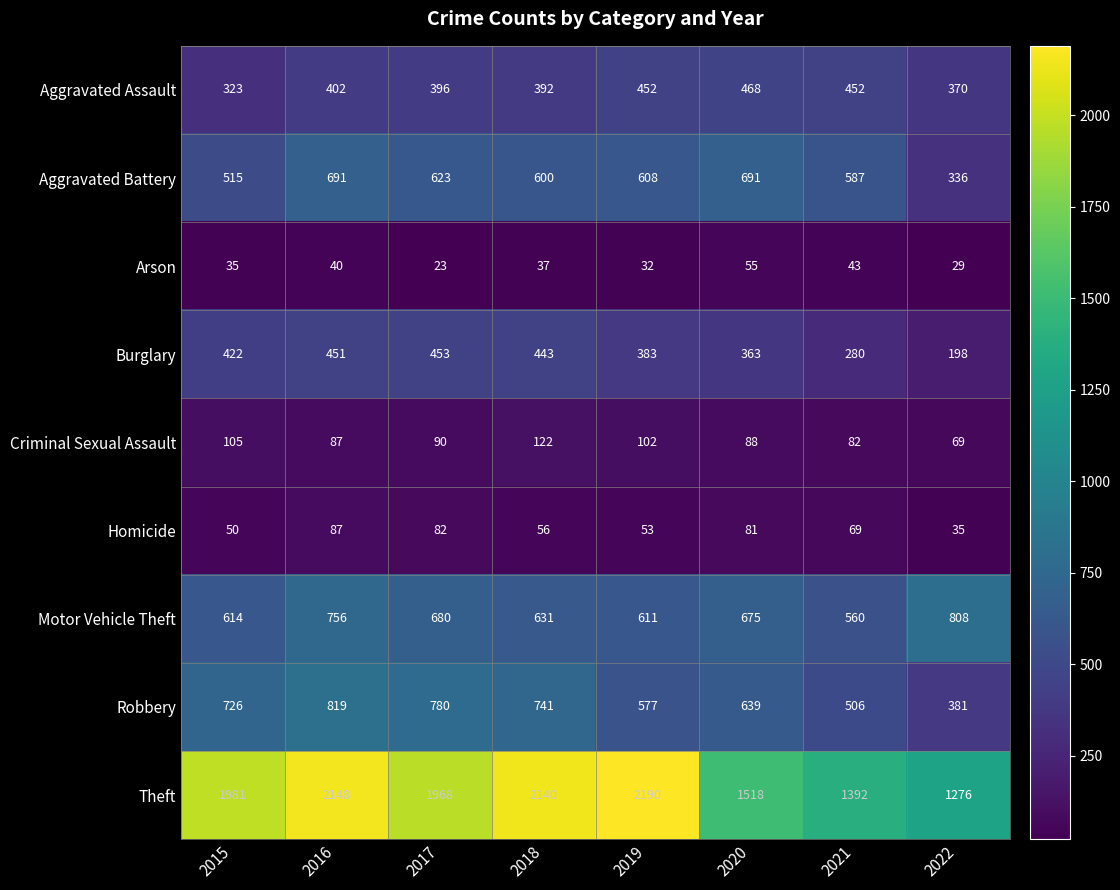

True or false: Robbery has a value of 816 at 2019.

False